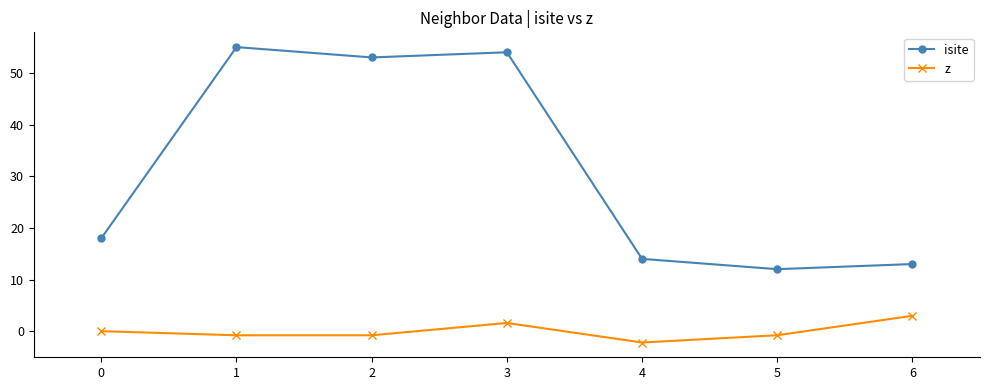

Which series has the largest range (max minus min)?

isite